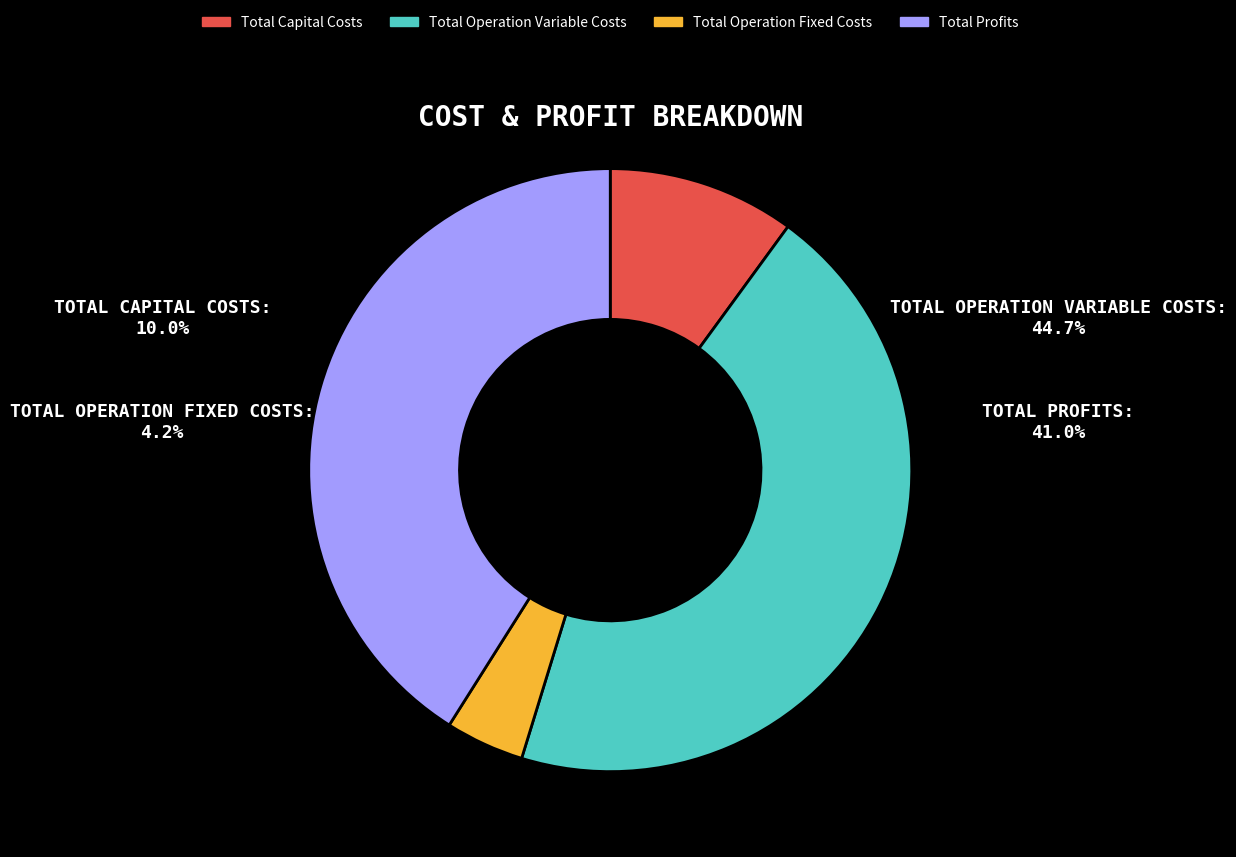

Count the number of slices in the pie.

4